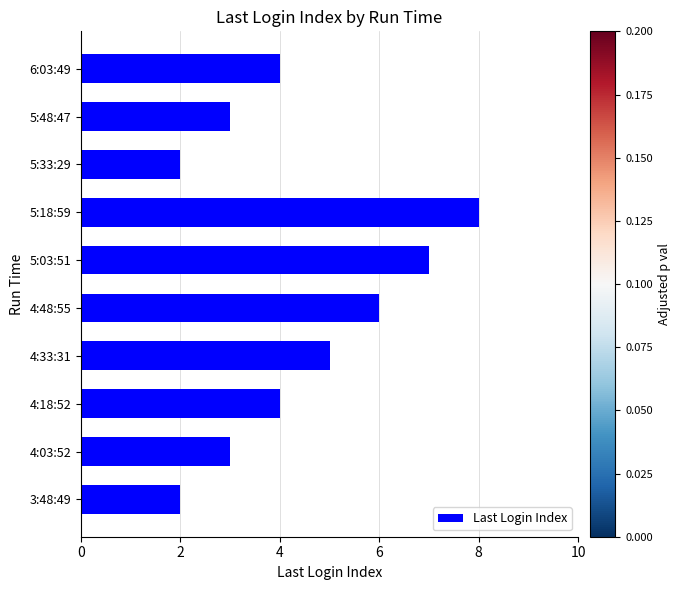

Is it true that the value at 6:03:49 is 4?

True